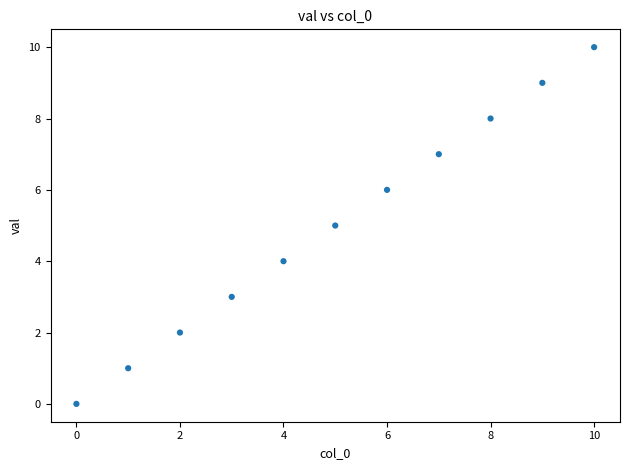

What is the range of Y values (max minus min)?

10